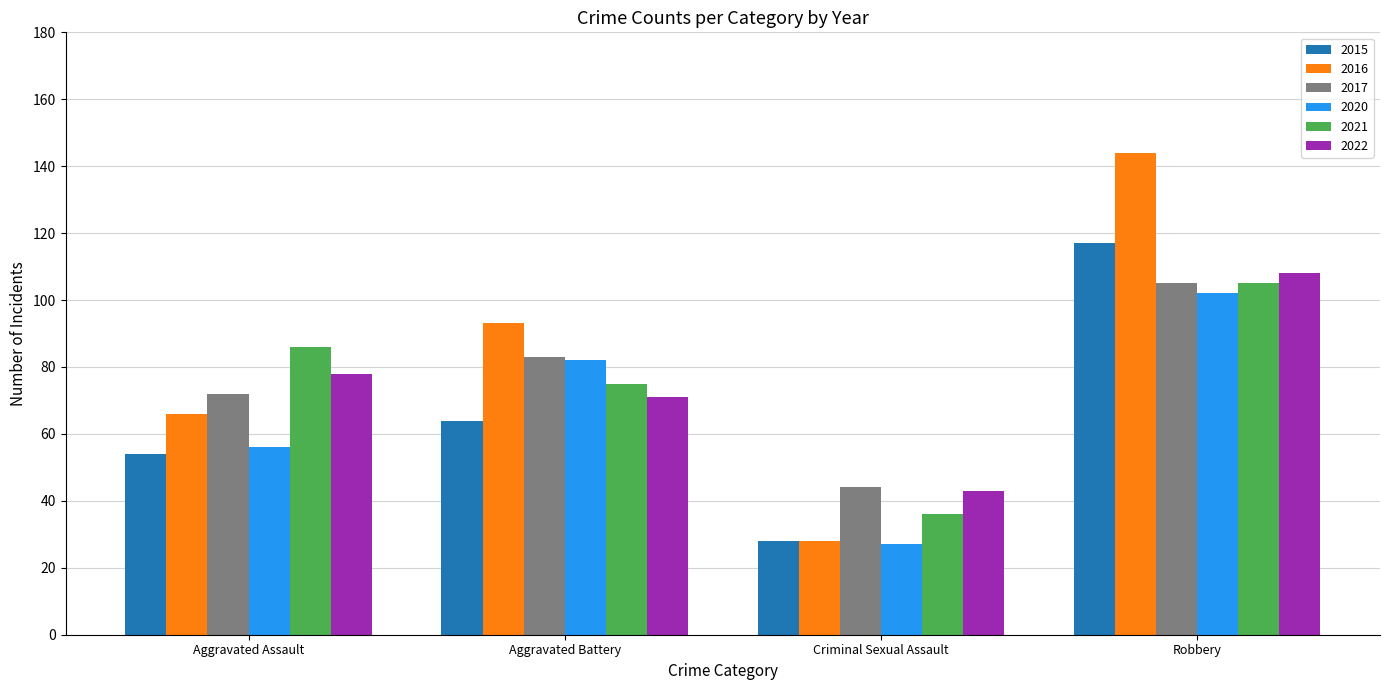

At how many categories does at least one series exceed 64?

3